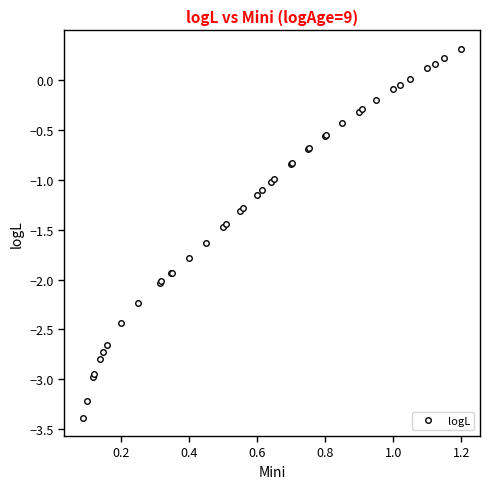

What is the maximum value shown in the chart?

0.3